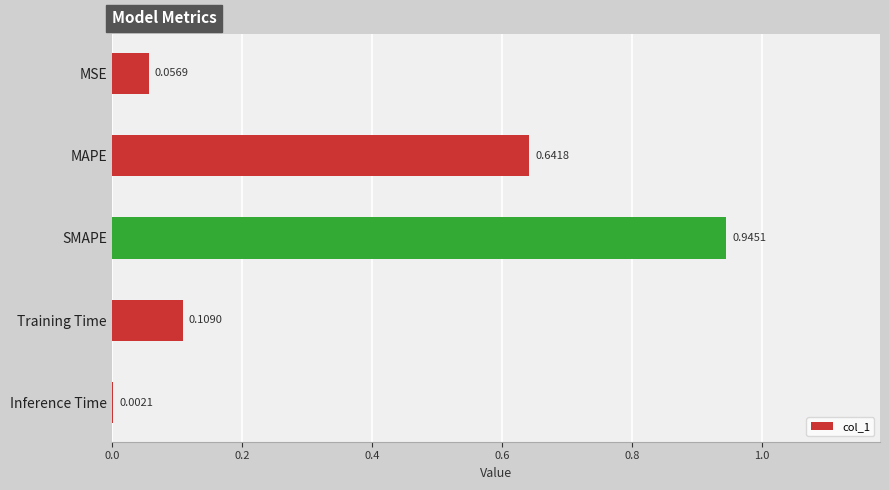

Which has a higher value, Training Time or MSE?

Training Time